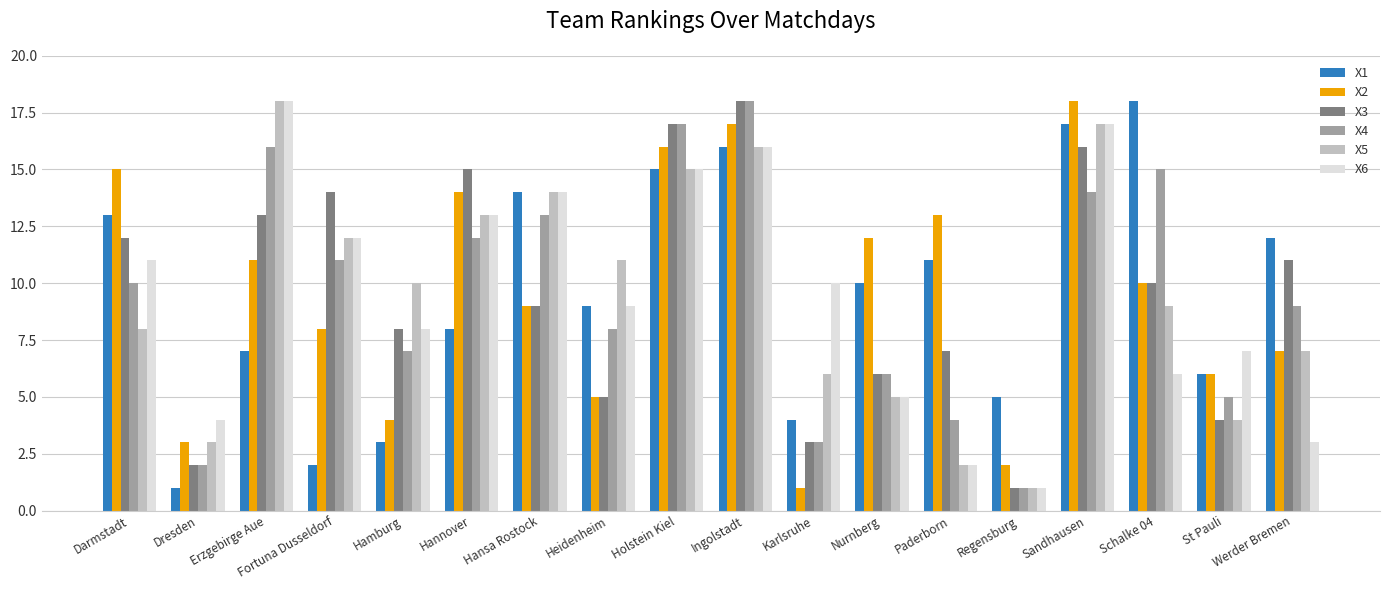

What is the difference between the maximum and minimum values in the X2 series?

17